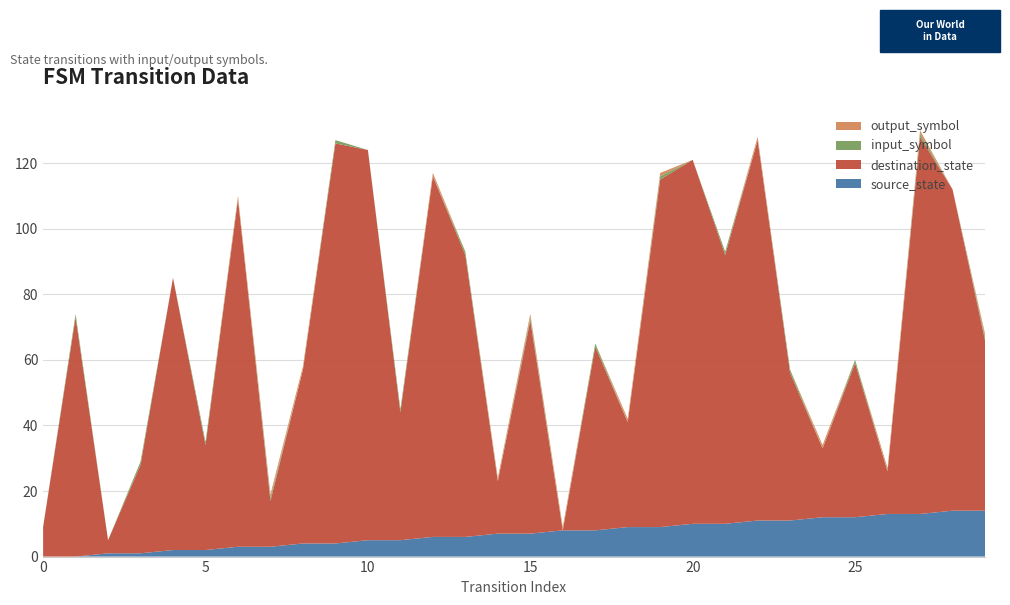

Reading right to left, list all the values displayed in this chart.

source_state: 14	14	13	13	12	12	11	11	10	10	9	9	8	8	7	7	6	6	5	5	4	4	3	3	2	2	1	1	0	0
destination_state: 52	98	115	13	47	21	45	116	82	111	106	32	56	0	65	16	86	110	39	119	122	53	14	106	32	83	27	4	73	9
input_symbol: 1	0	1	0	1	0	1	0	1	0	1	0	1	0	1	0	1	0	1	0	1	0	1	0	1	0	1	0	1	0
output_symbol: 1	0	1	1	0	1	0	1	0	0	1	1	0	1	1	1	0	1	0	0	0	1	1	1	0	0	0	0	0	0
transition_index: 29	28	27	26	25	24	23	22	21	20	19	18	17	16	15	14	13	12	11	10	9	8	7	6	5	4	3	2	1	0